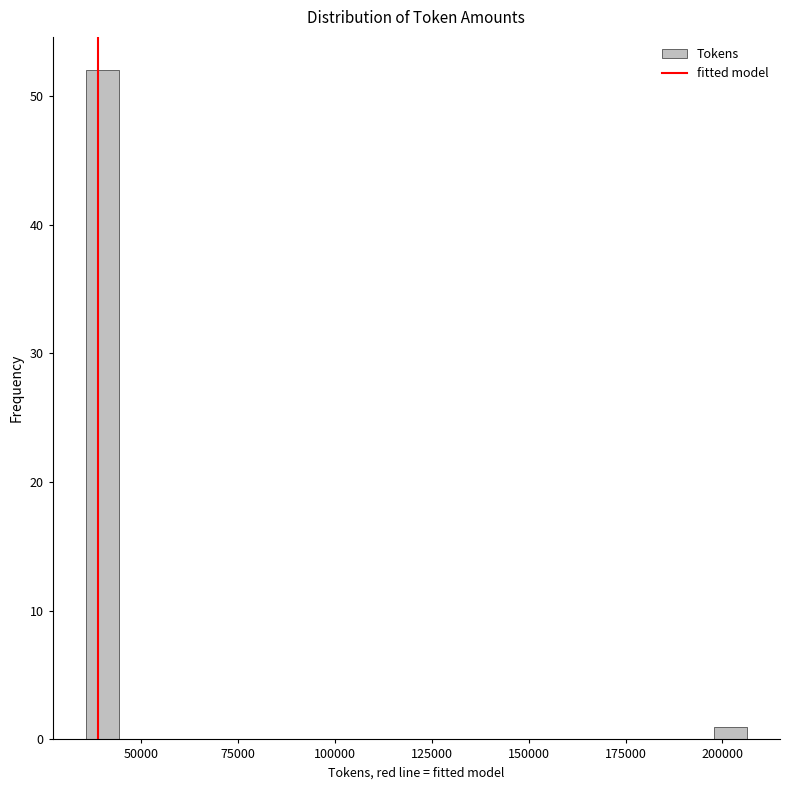

Around what value on the x-axis is the tallest bar? Give the approximate position of its centre, as read against the axis.

40000